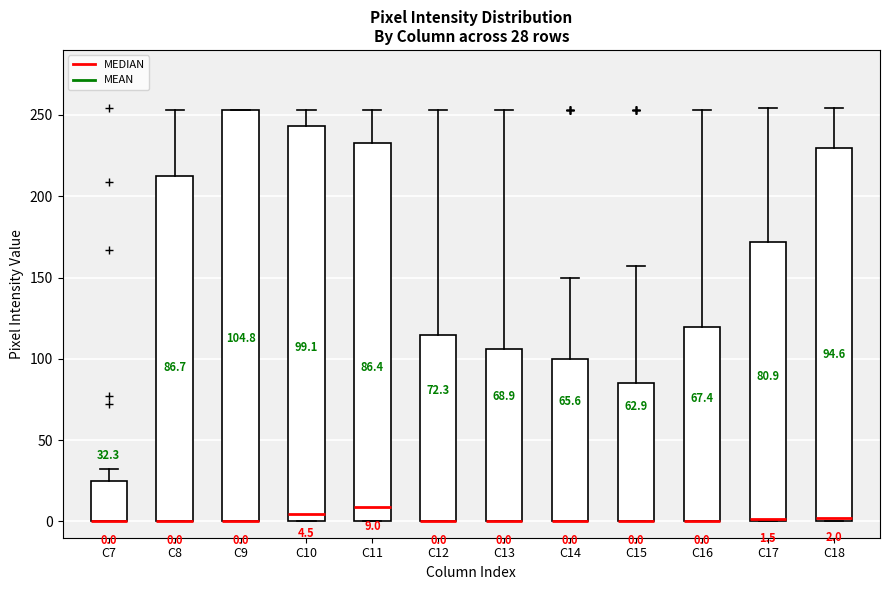

Which box is the tallest, from its lower edge to its upper edge?

C9